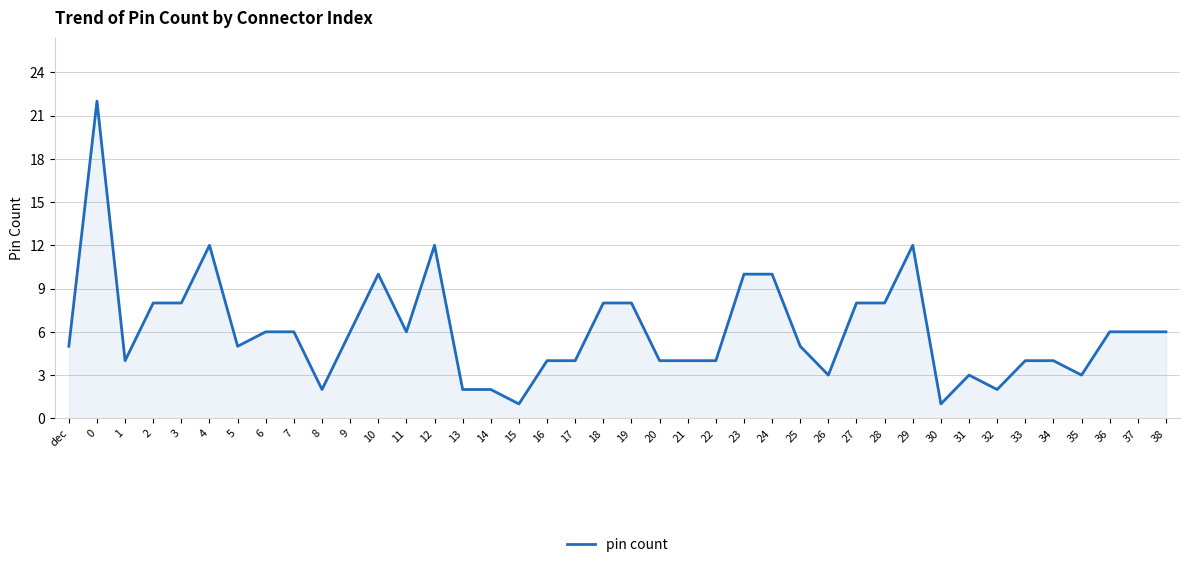

What is the ratio of the value at 3 to the value at 18?

1.0